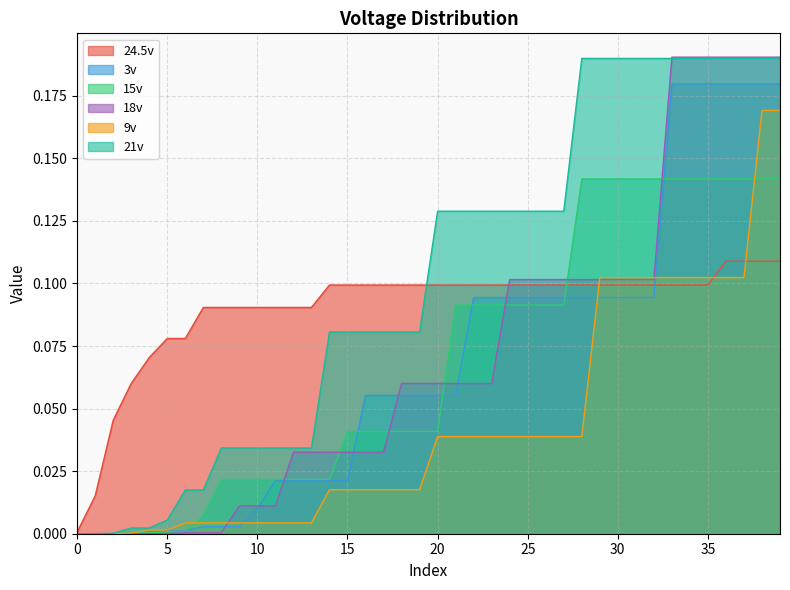

Reading right to left, what are all the values shown in this chart?

24.5v: 0.1	0.1	0.1	0.1	0.1	0.1	0.1	0.1	0.1	0.1	0.1	0.1	0.1	0.1	0.1	0.1	0.1	0.1	0.1	0.1	0.1	0.1	0.1	0.1	0.1	0.1	0.1	0.1	0.1	0.1	0.1	0.1	0.1	0.1	0.1	0.1	0.1	0.0	0.0	0.0
3v: 0.2	0.2	0.2	0.2	0.2	0.2	0.2	0.1	0.1	0.1	0.1	0.1	0.1	0.1	0.1	0.1	0.1	0.1	0.1	0.1	0.1	0.1	0.1	0.1	0.0	0.0	0.0	0.0	0.0	0.0	0.0	0.0	0.0	0.0	0.0	0.0	0.0	0.0	0.0	0.0
15v: 0.1	0.1	0.1	0.1	0.1	0.1	0.1	0.1	0.1	0.1	0.1	0.1	0.1	0.1	0.1	0.1	0.1	0.1	0.1	0.0	0.0	0.0	0.0	0.0	0.0	0.0	0.0	0.0	0.0	0.0	0.0	0.0	0.0	0.0	0.0	0.0	0.0	0.0	0.0	0.0
18v: 0.2	0.2	0.2	0.2	0.2	0.2	0.2	0.1	0.1	0.1	0.1	0.1	0.1	0.1	0.1	0.1	0.1	0.1	0.1	0.1	0.1	0.1	0.0	0.0	0.0	0.0	0.0	0.0	0.0	0.0	0.0	0.0	0.0	0.0	0.0	0.0	0.0	0.0	0.0	0.0
9v: 0.2	0.2	0.1	0.1	0.1	0.1	0.1	0.1	0.1	0.1	0.1	0.0	0.0	0.0	0.0	0.0	0.0	0.0	0.0	0.0	0.0	0.0	0.0	0.0	0.0	0.0	0.0	0.0	0.0	0.0	0.0	0.0	0.0	0.0	0.0	0.0	0.0	0.0	0.0	0.0
21v: 0.2	0.2	0.2	0.2	0.2	0.2	0.2	0.2	0.2	0.2	0.2	0.2	0.1	0.1	0.1	0.1	0.1	0.1	0.1	0.1	0.1	0.1	0.1	0.1	0.1	0.1	0.0	0.0	0.0	0.0	0.0	0.0	0.0	0.0	0.0	0.0	0.0	0.0	0.0	0.0